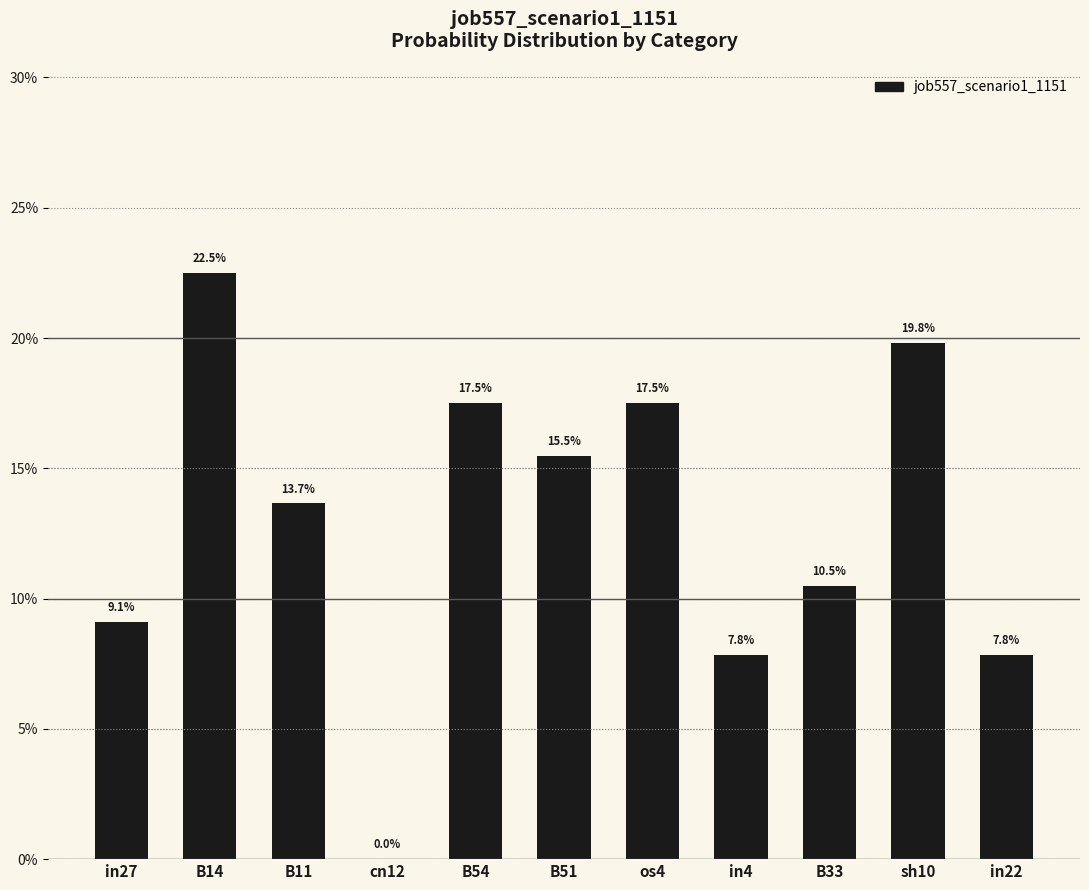

List the labels in order of value, smallest first.

cn12, in4, in22, in27, B33, B11, B51, B54, os4, sh10, B14